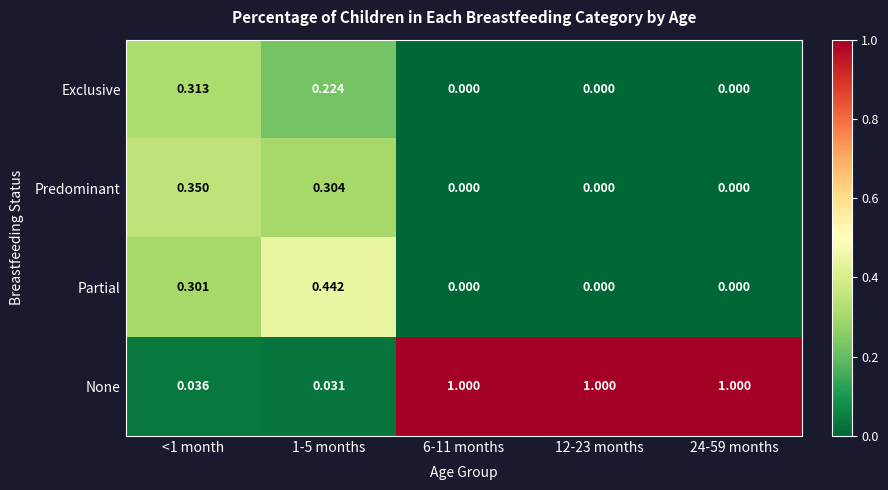

Rank the series by their maximum value, from lowest to highest.

Exclusive, Predominant, Partial, None